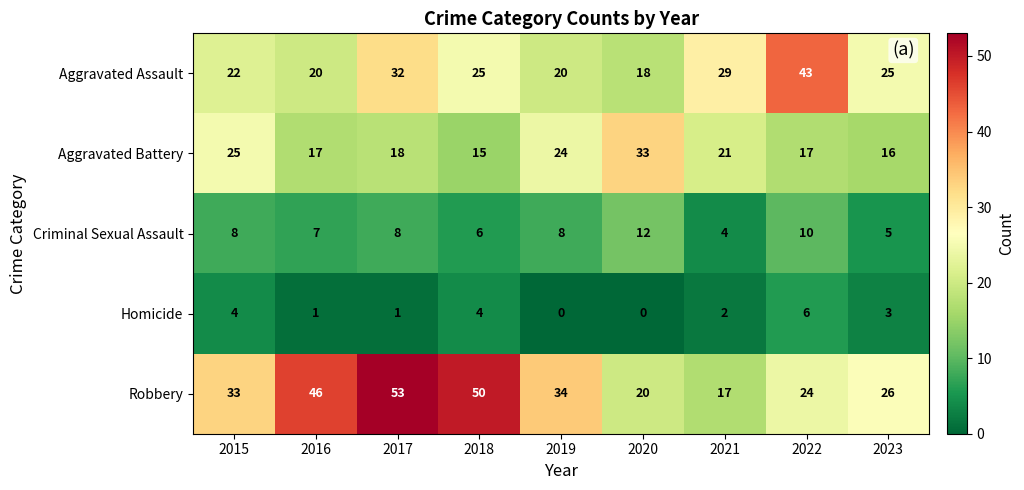

At which category is the sum across all series the highest?

2017